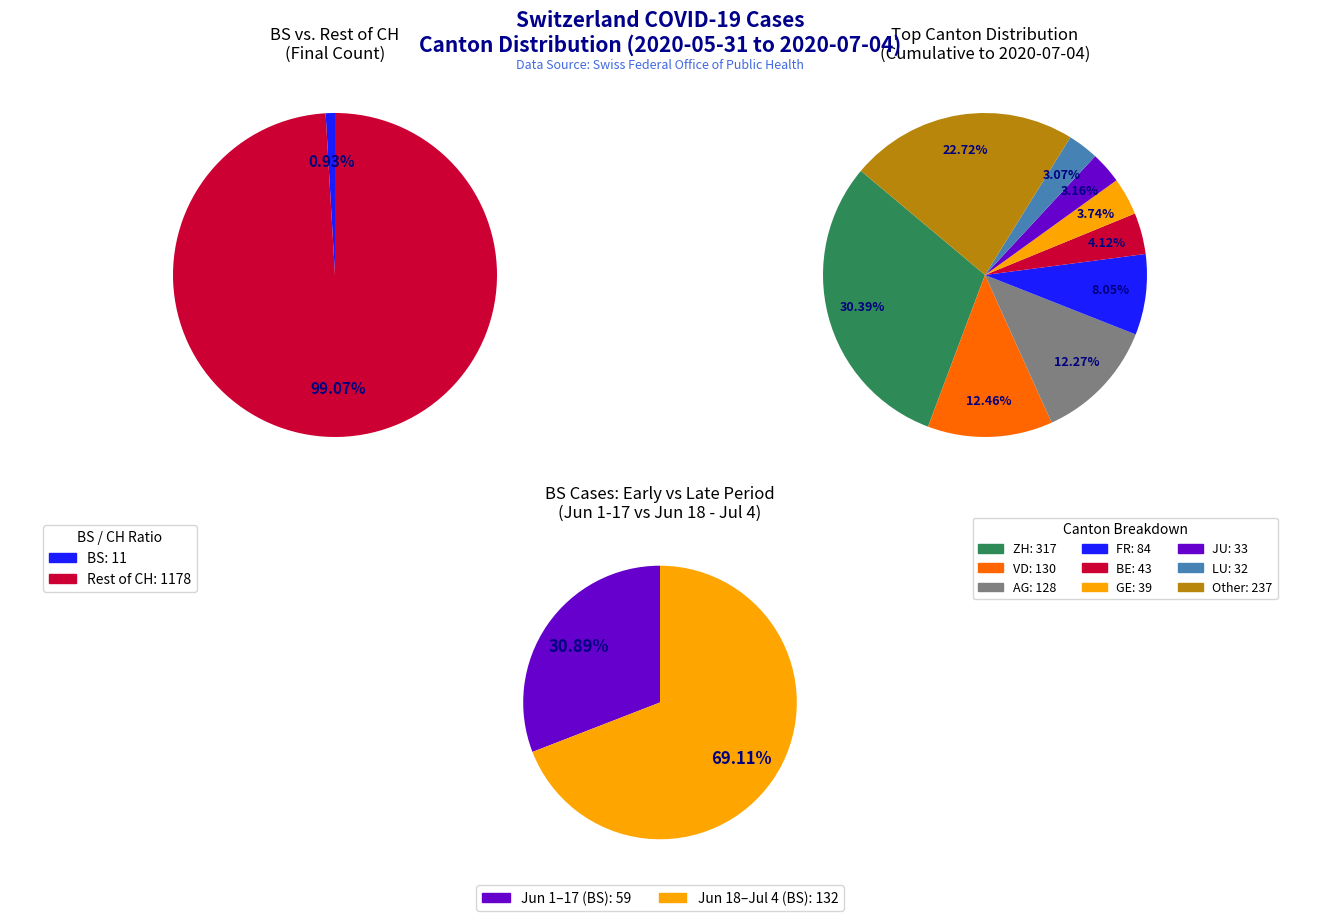

Rank the series by their maximum value, from highest to lowest.

CH, BS